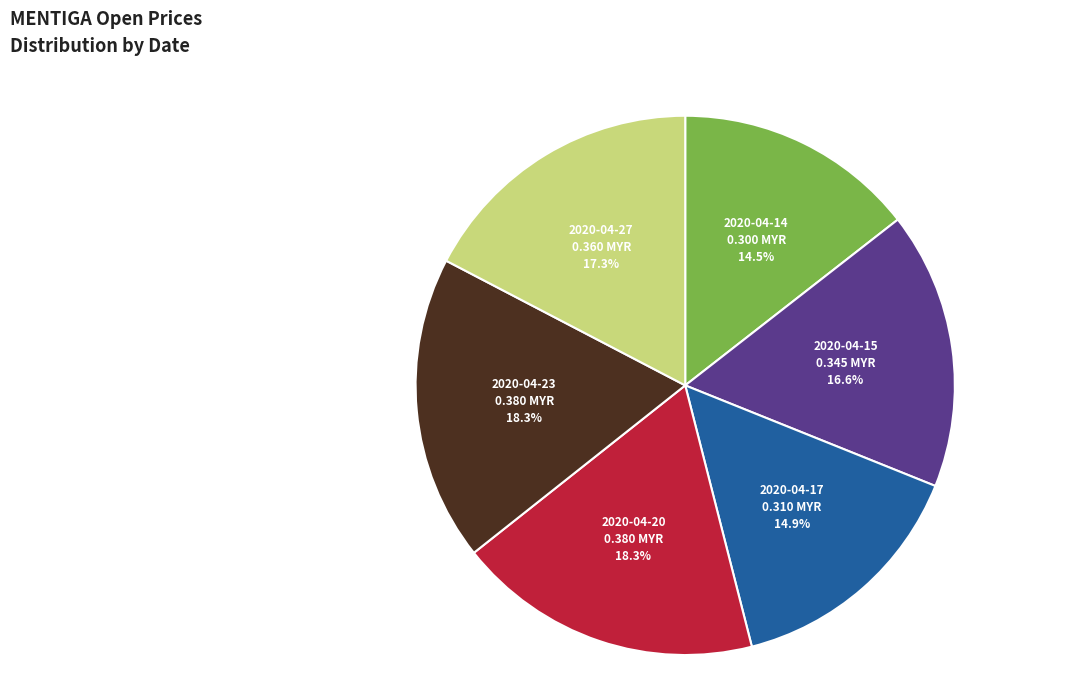

Do 2020-04-14 and 2020-04-15 together represent more than half of the pie?

No